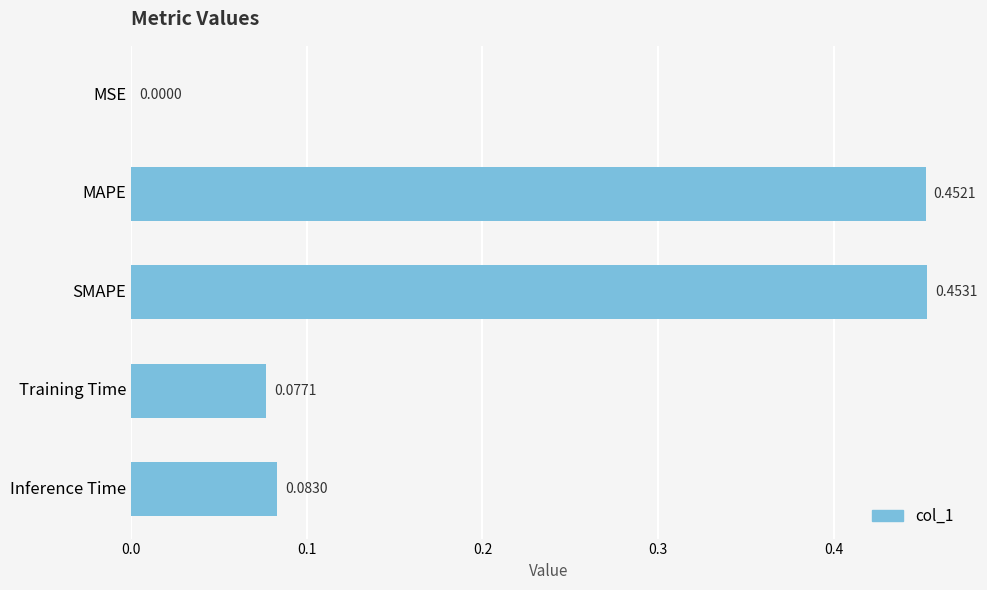

What is the change in value from MAPE to Inference Time?

-0.4